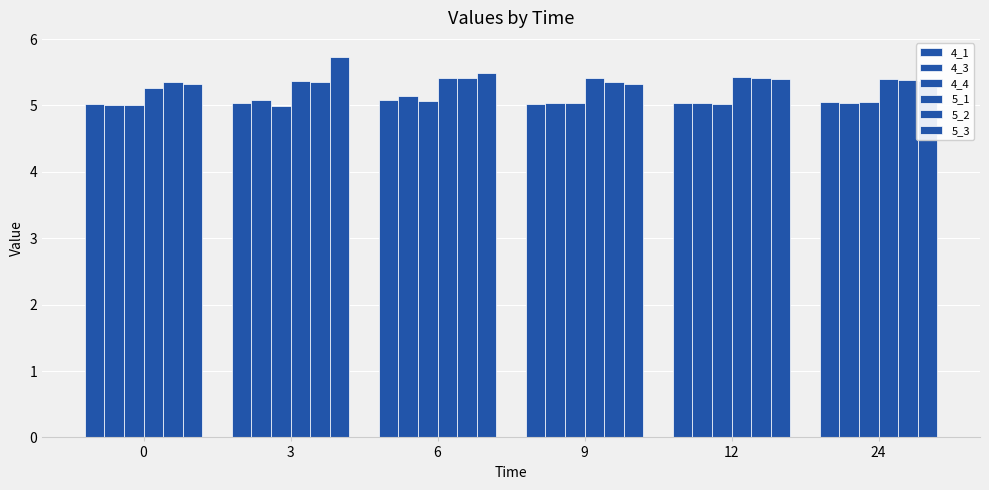

How many bars are there in total?

36